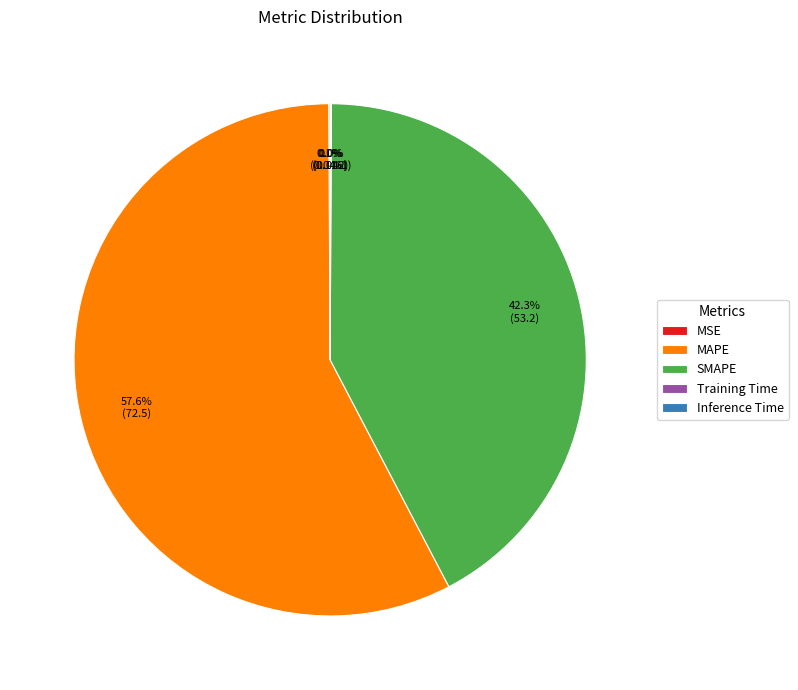

Does MAPE account for over 50% of the chart?

Yes